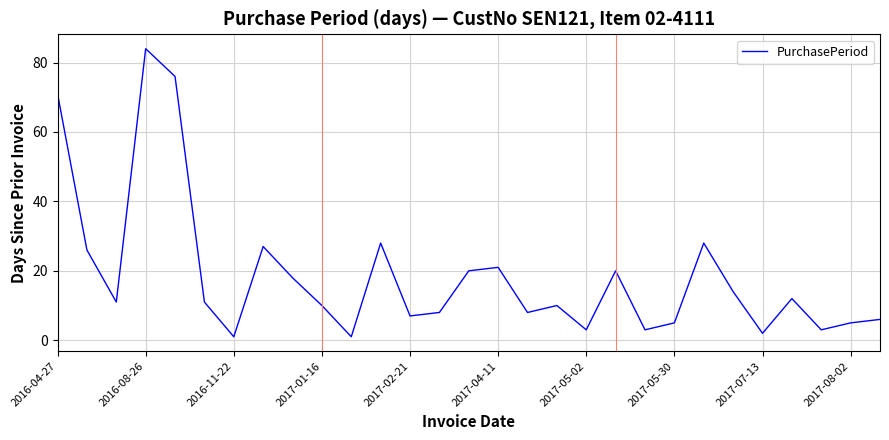

How many interior local peaks (higher than both neighbors) does the data have?

8